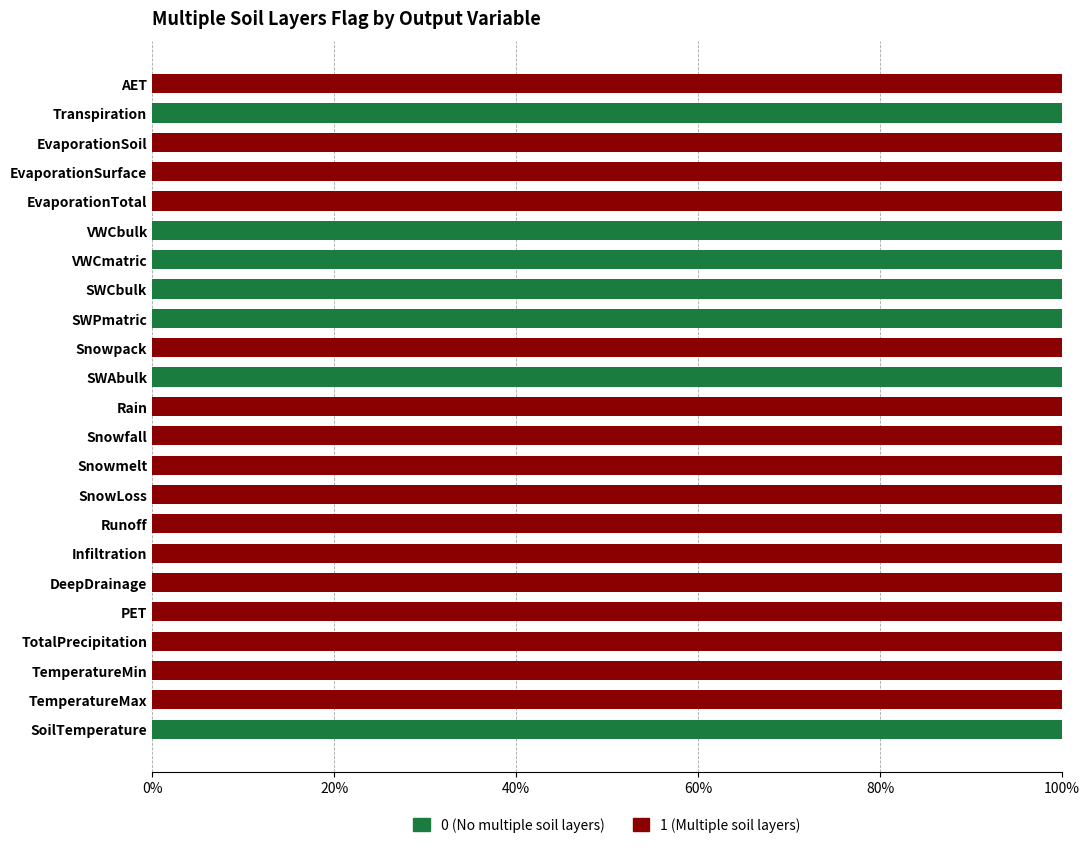

What is the total value across all series at SnowLoss?

100